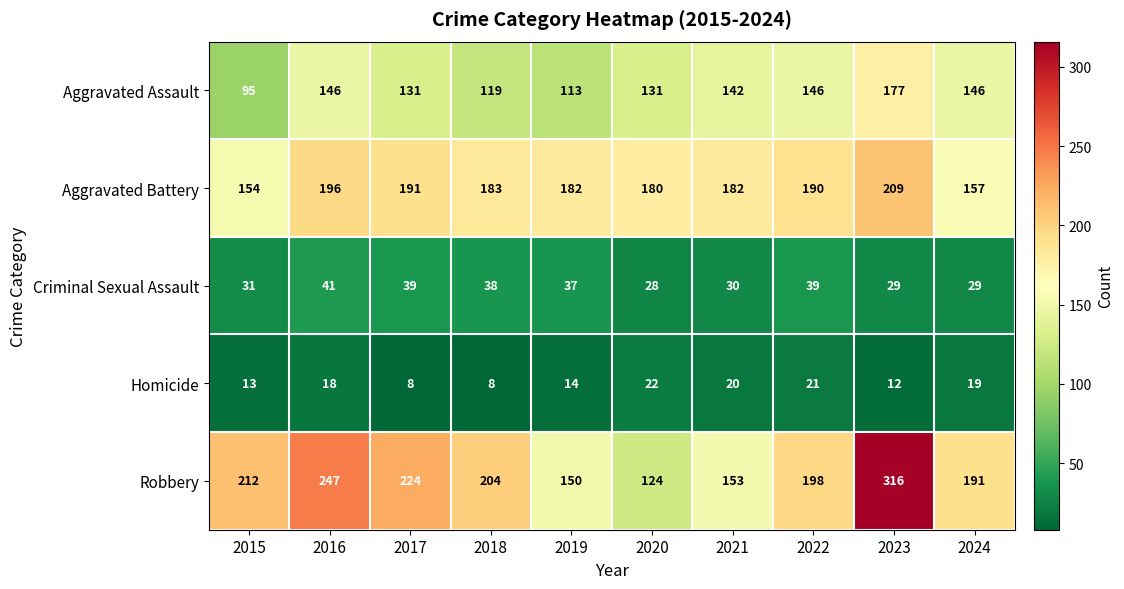

Between 2019 and 2023, which series saw the biggest shift?

Robbery